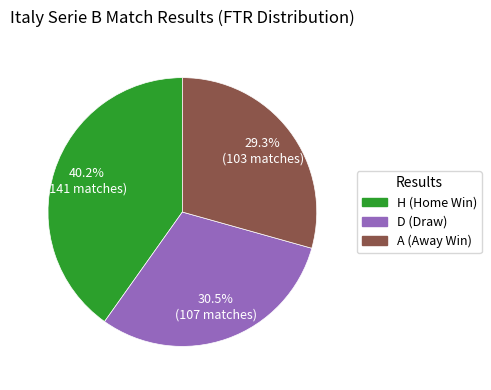

To the nearest percent, what is the difference between the H and A slice percentages?

11%